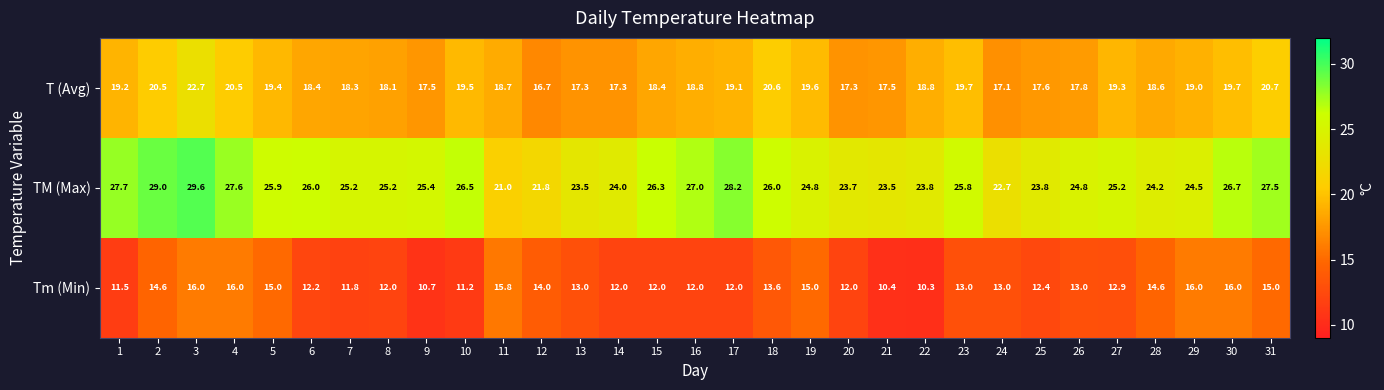

List the series in order of their overall mean, highest first.

TM (Max), T (Avg), Tm (Min)